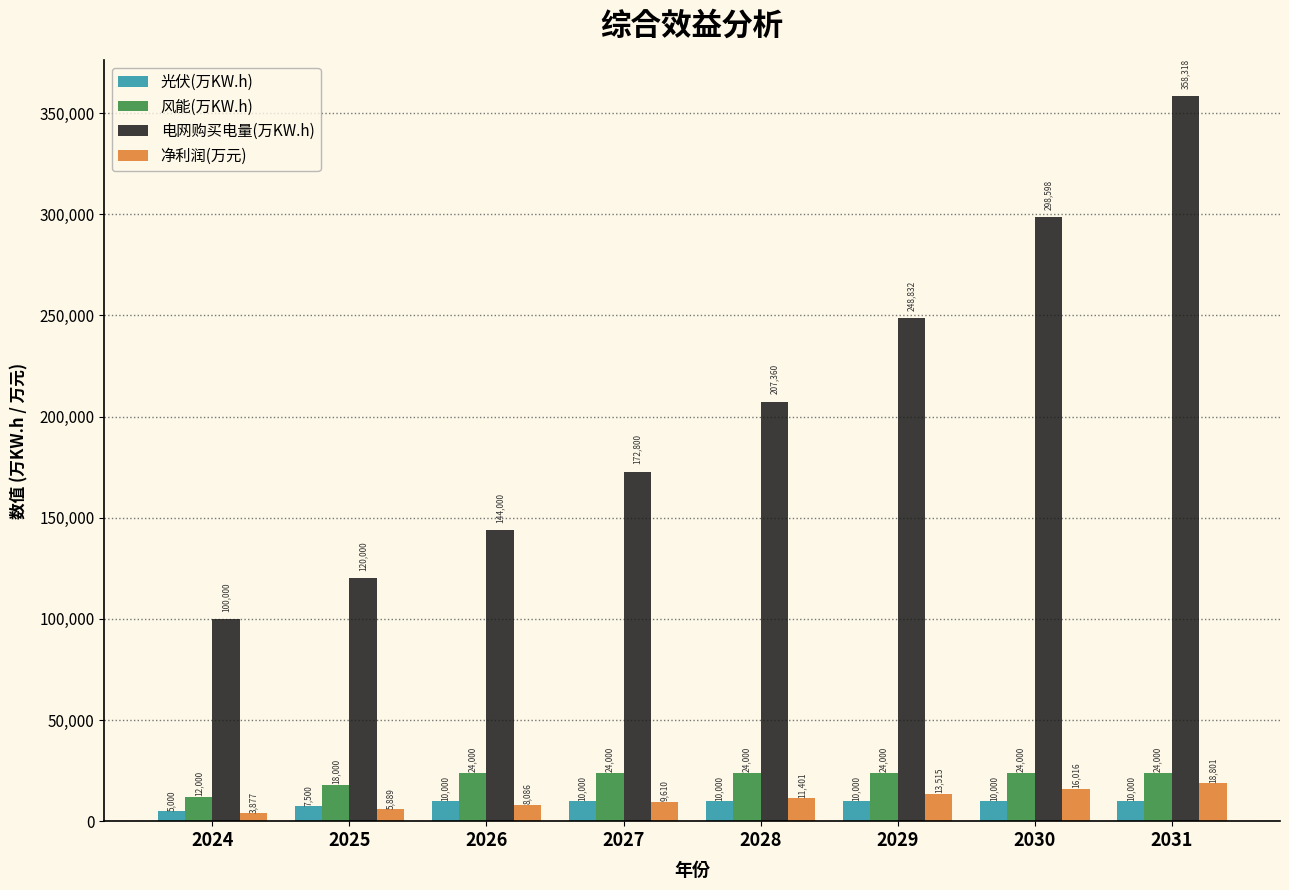

At which category is the sum across all series the highest?

2031